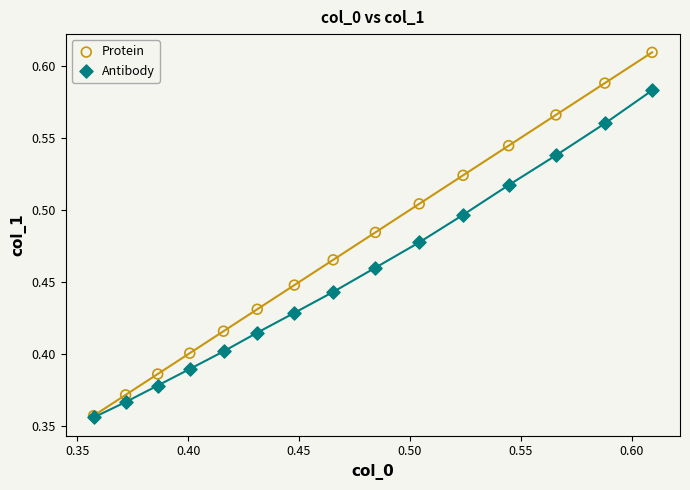

What are all the series names shown in the legend?

Protein, Antibody